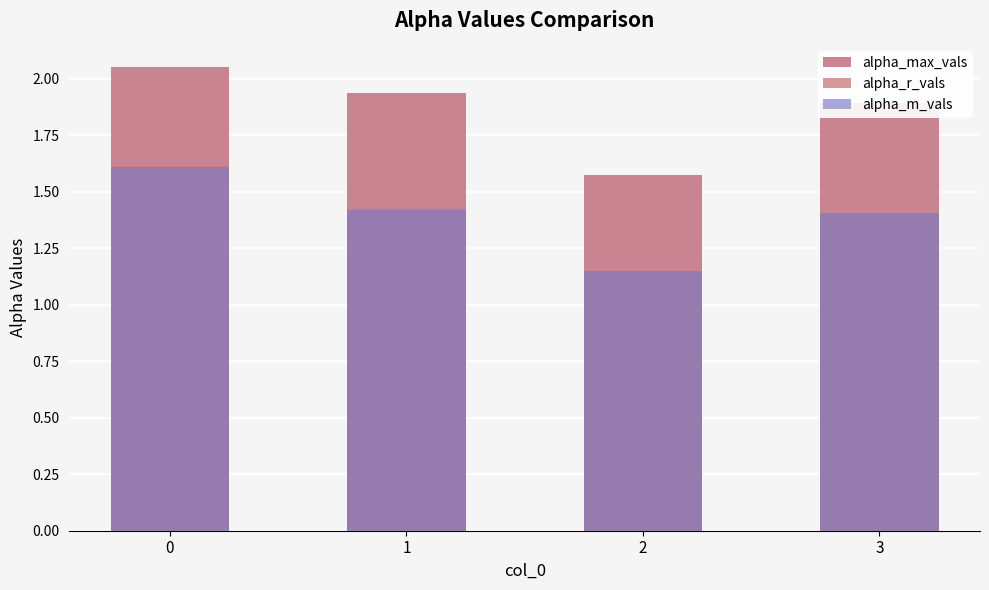

Does the chart contain stacked bars?

No